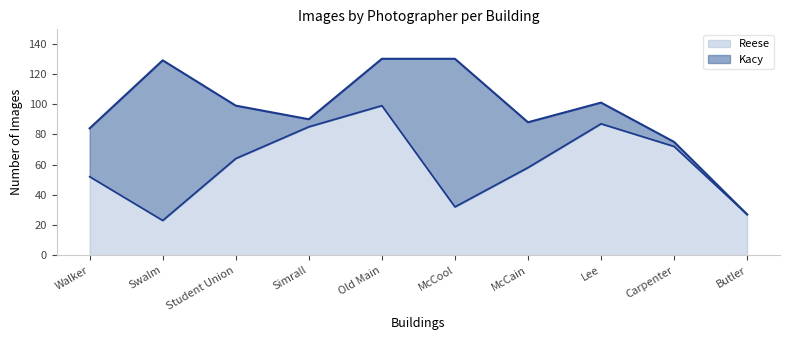

What is the label of the 8th point from the right?

Student Union